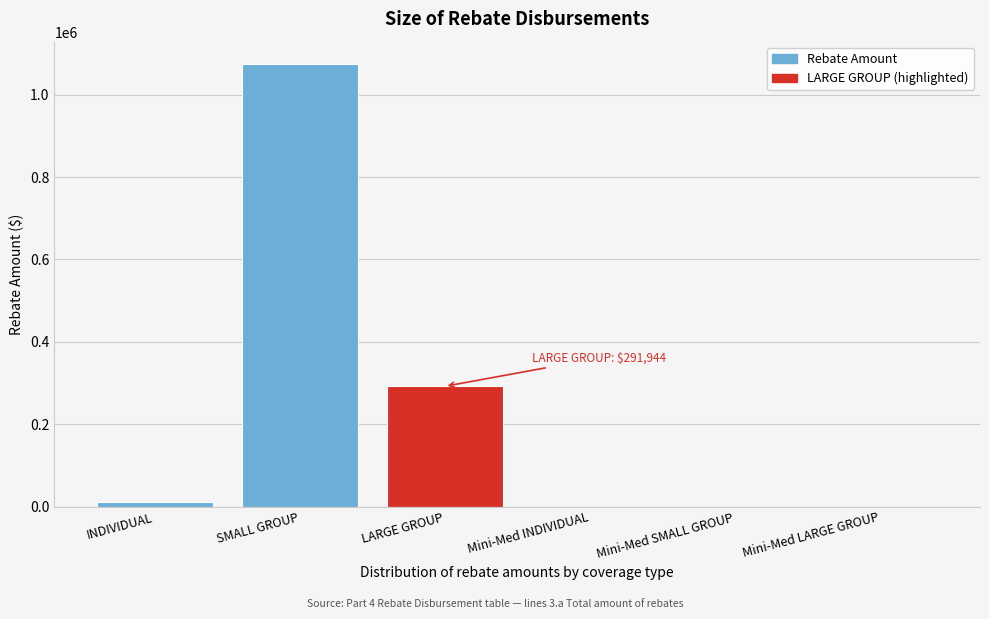

Reading left to right, what are all the values shown in this chart?

INDIVIDUAL=11467.4	SMALL GROUP=1074985.5	LARGE GROUP=291944.1	Mini-Med INDIVIDUAL=0.0	Mini-Med SMALL GROUP=0.0	Mini-Med LARGE GROUP=0.0